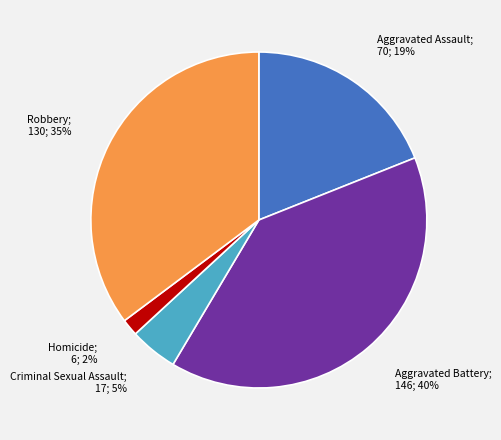

How many slices are in this pie chart?

5